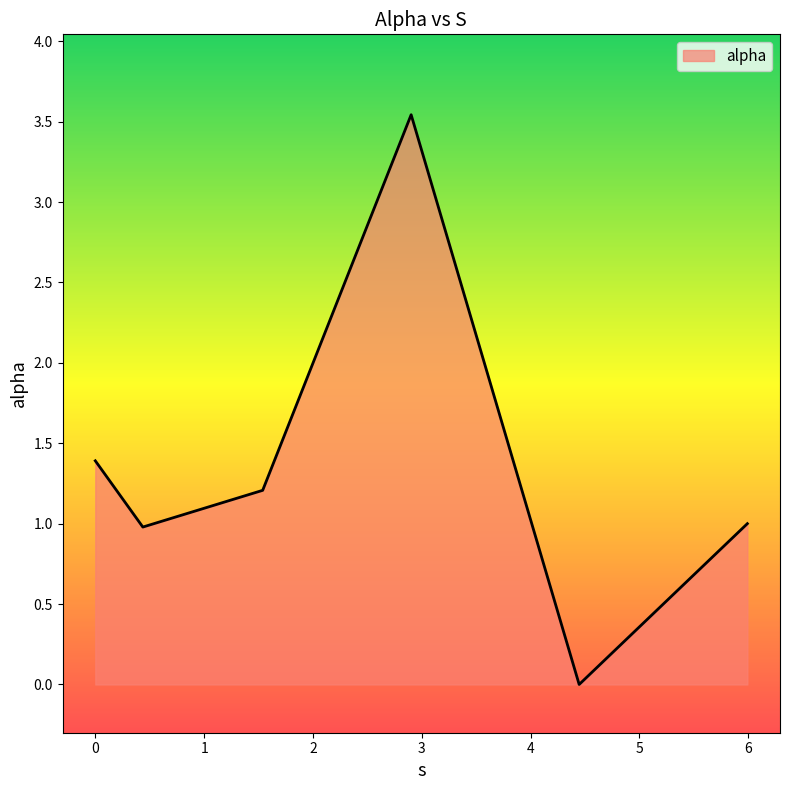

How many interior local valleys (lower than both neighbors) does the data have?

2